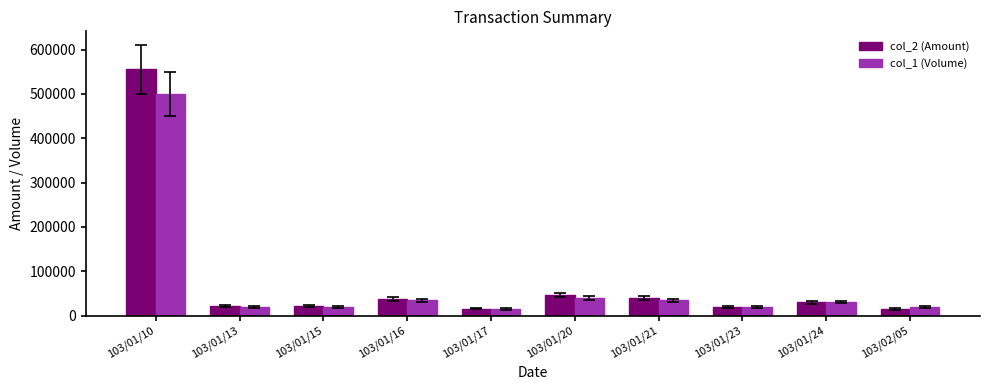

What is the average value of the col_2 (Amount) series?

80536